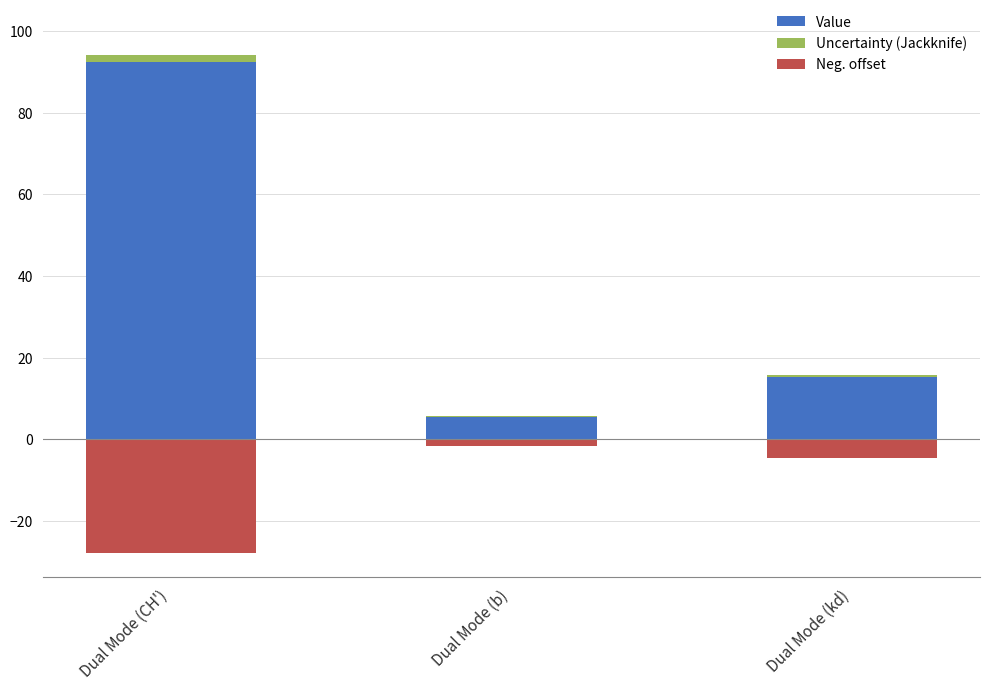

True or false: Neg. offset has a value of -6.2 at Dual Mode (kd).

False